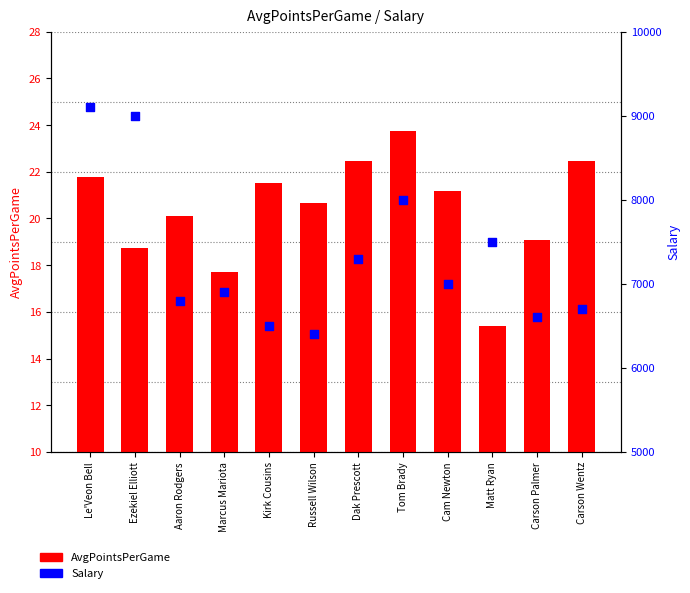

Is the value of Salary at Dak Prescott greater than the value of AvgPointsPerGame at Marcus Mariota?

Yes